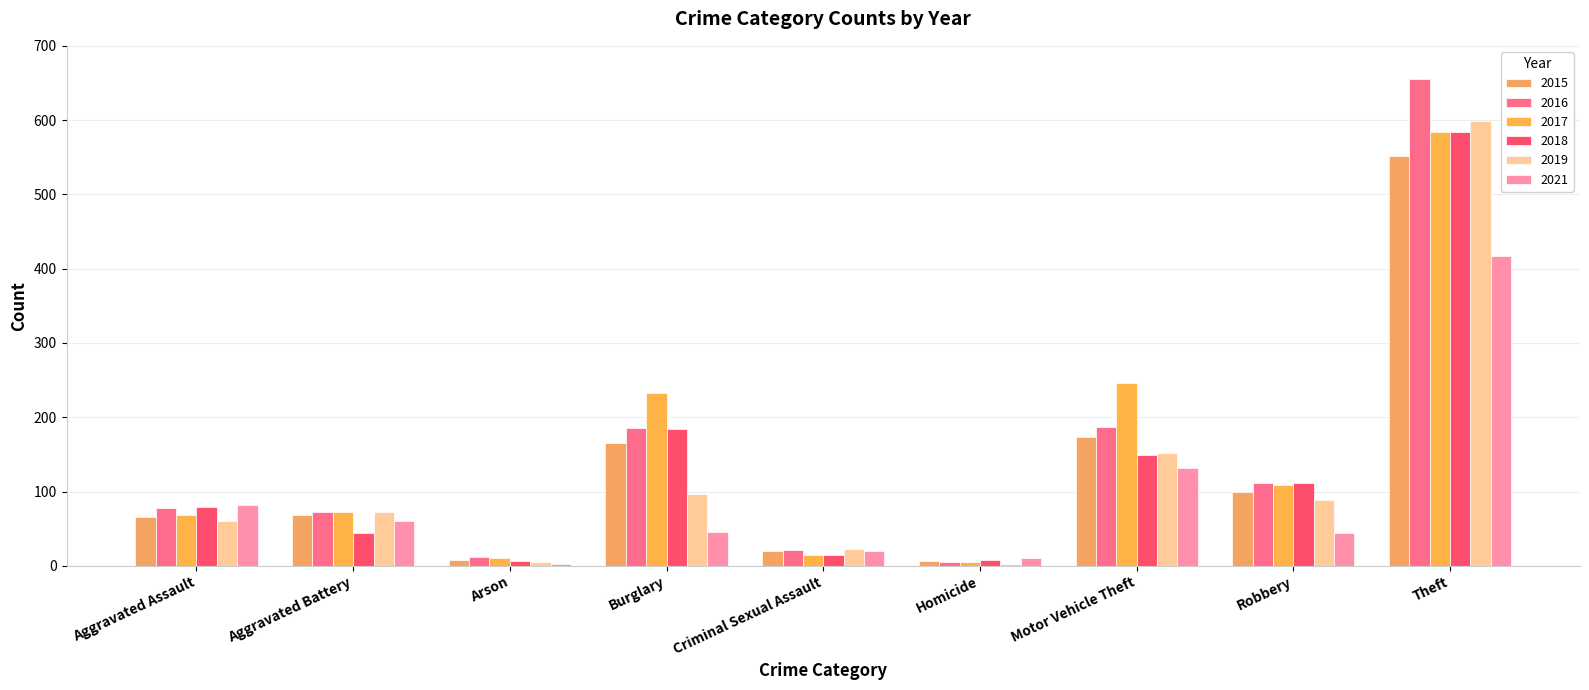

The 2016 series shows 73 at Aggravated Battery. True or false?

True